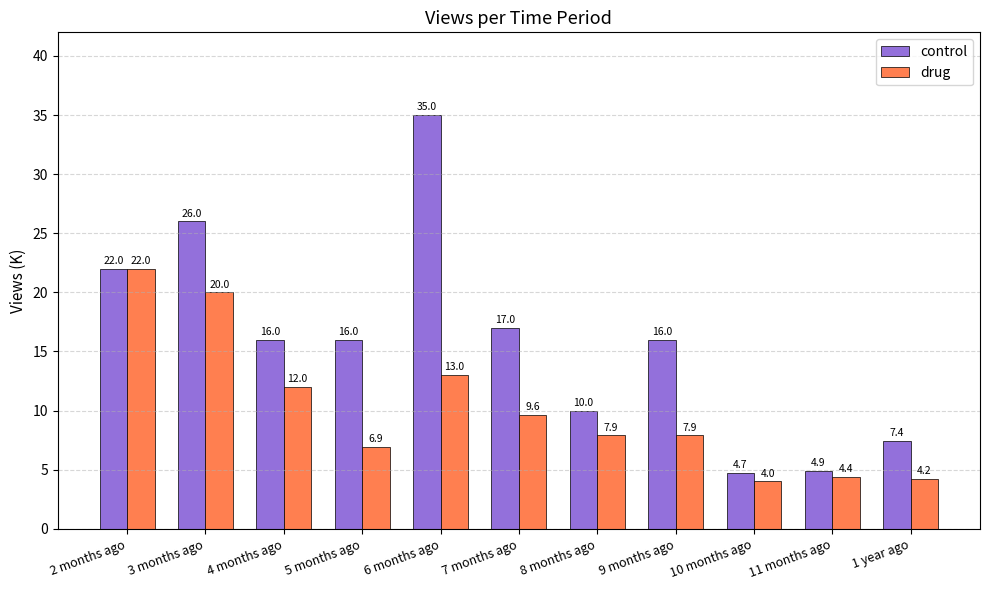

True or false: drug has a value of 5.8 at 1 year ago.

False